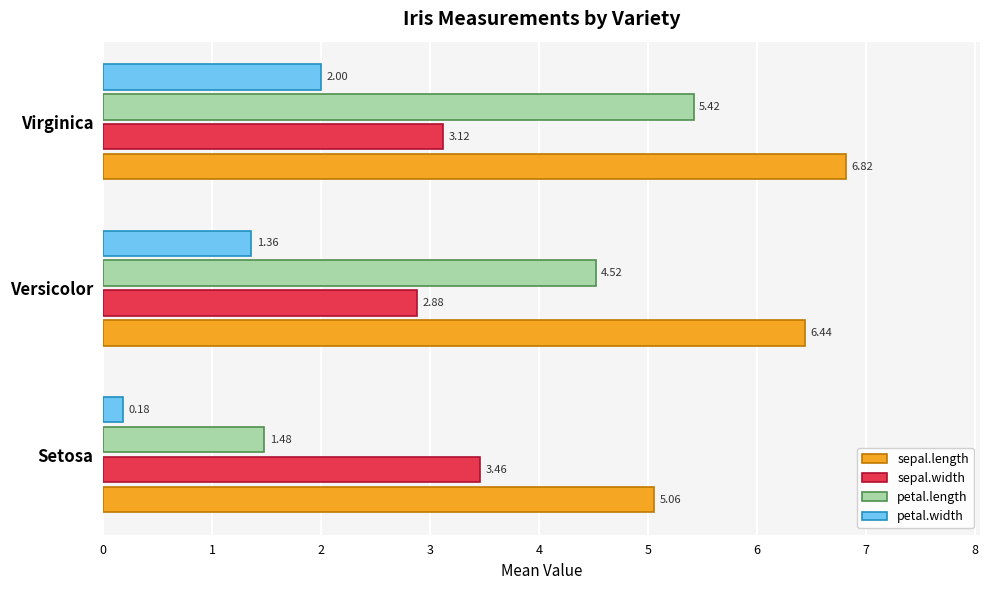

What is the average value of the petal.width series?

1.2